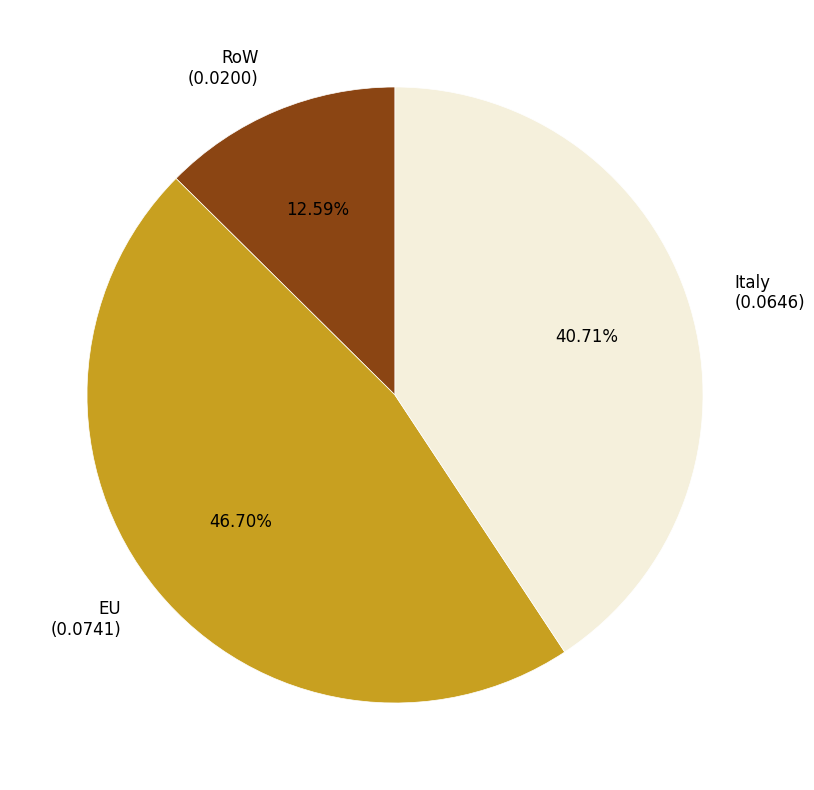

How many segments does this pie chart have?

3